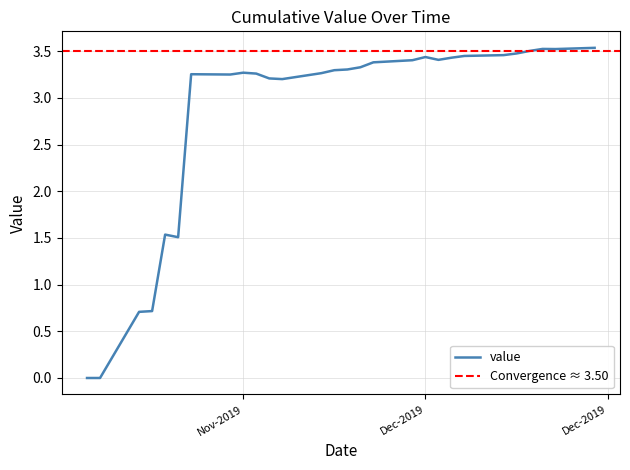

Is it true that value equals 3.4 at Dec-2019?

True